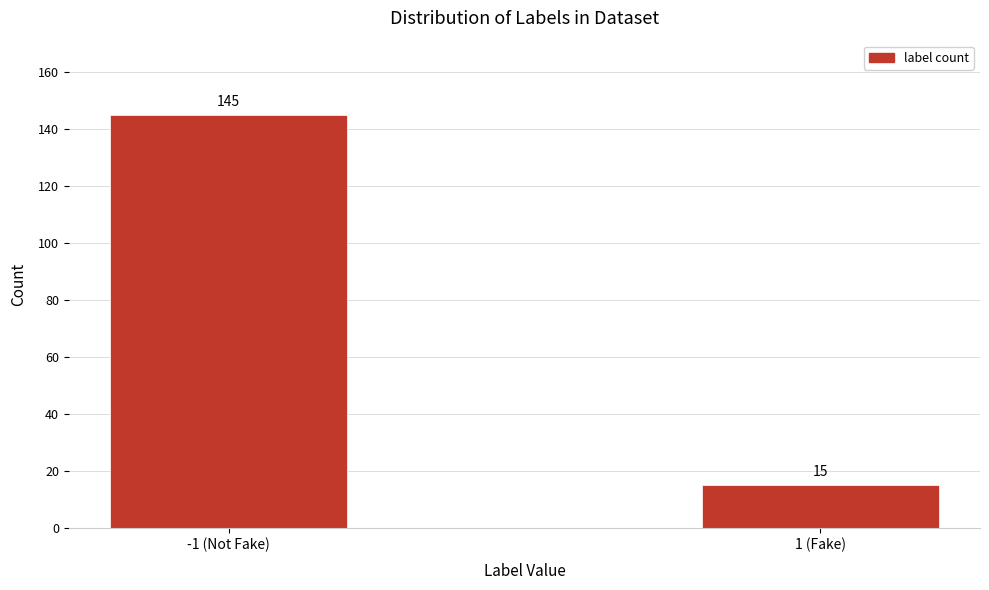

Reading right to left, transcribe all the data shown in this chart.

15	145